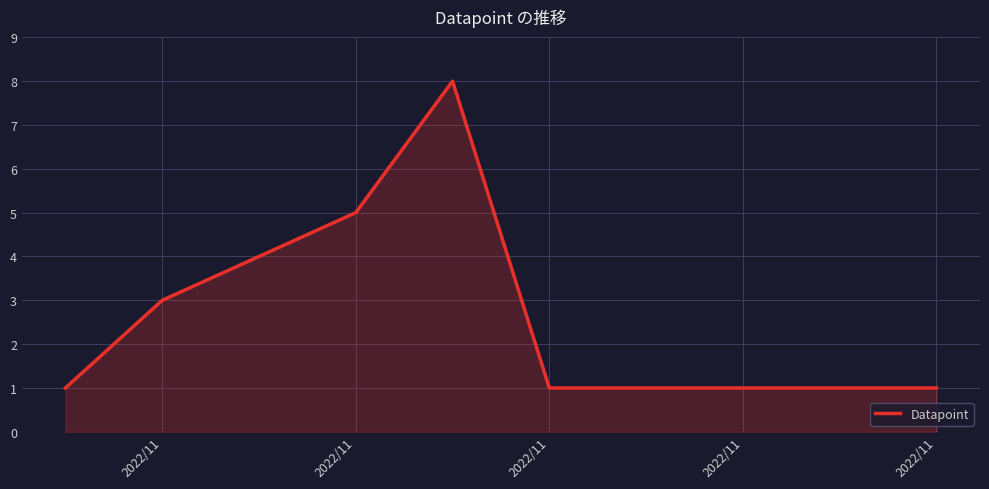

What is the greatest value displayed?

8